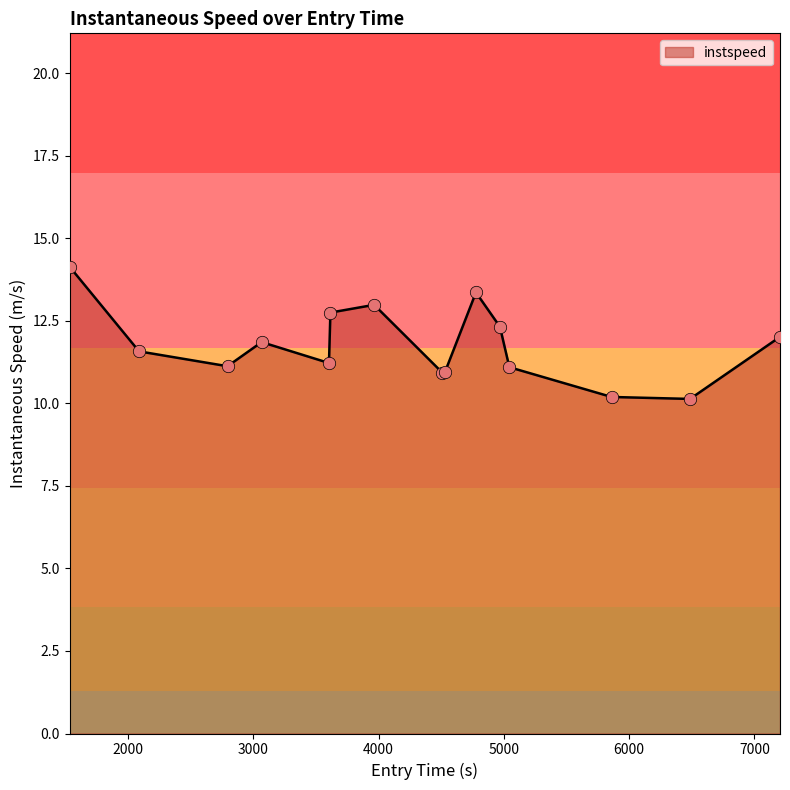

What is the difference between the maximum and minimum values?

4.0